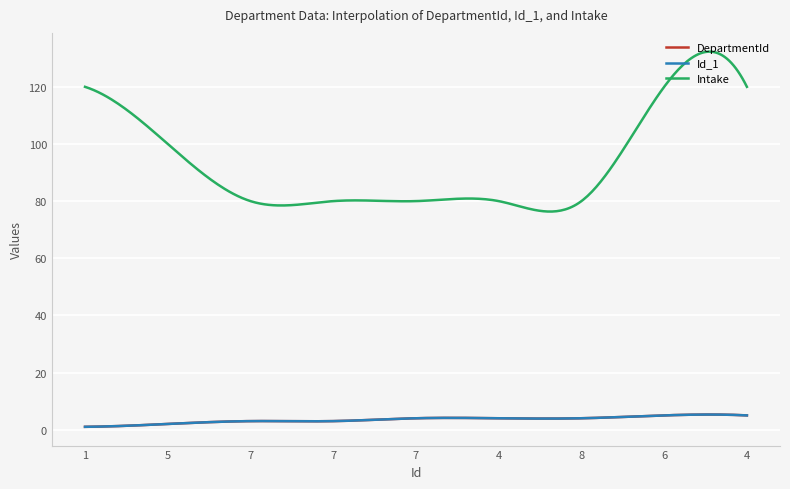

How many lines are shown in the chart?

3